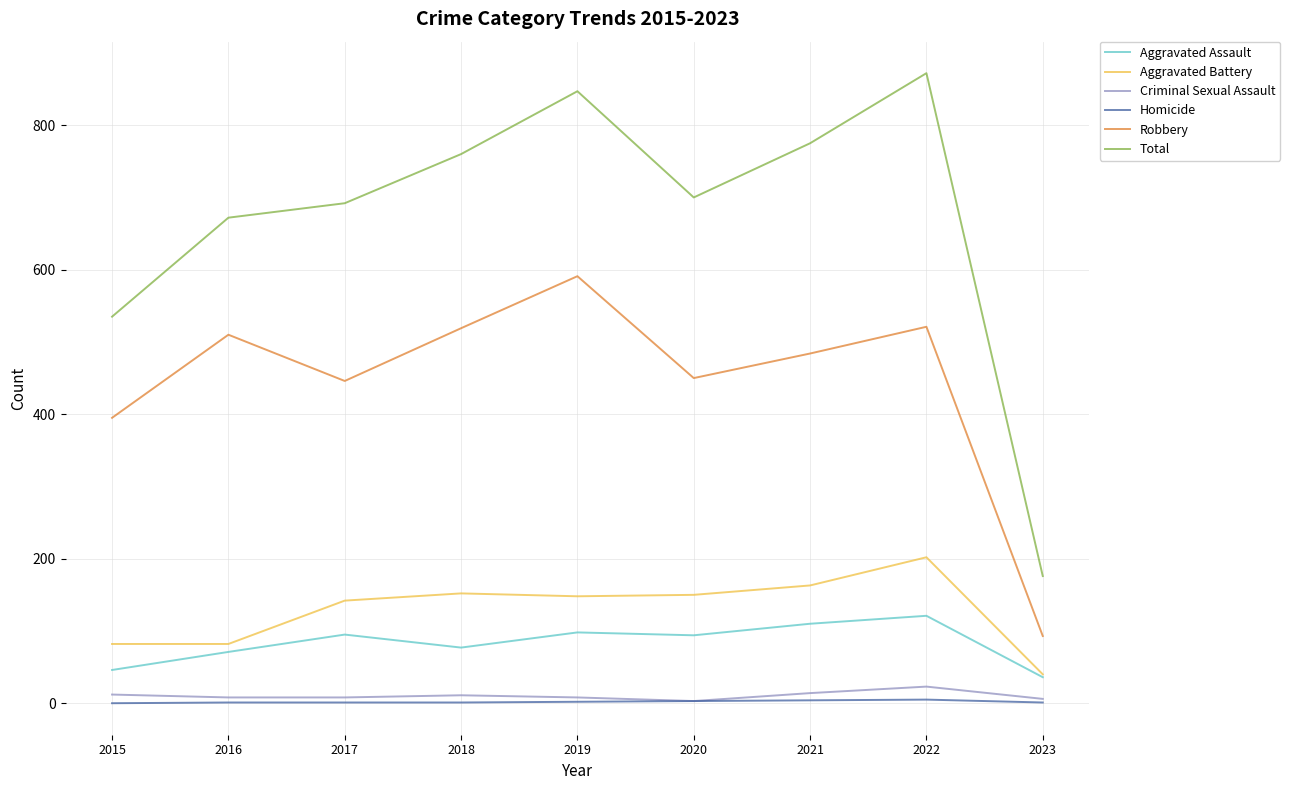

True or false: Robbery has more than 1 interior local peaks.

True